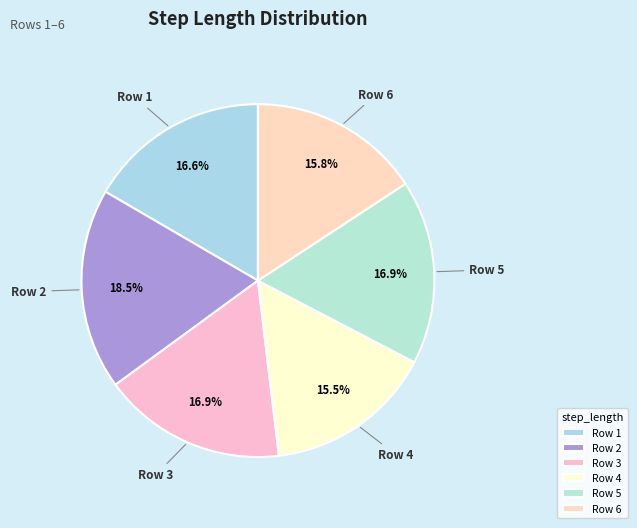

Is there any slice that represents more than half of the pie?

No